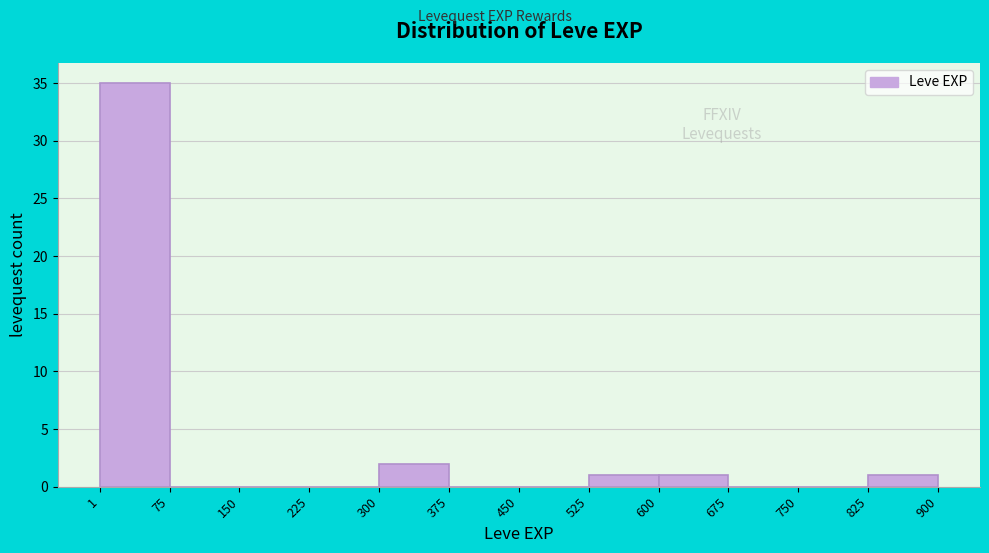

What is the height of the bar covering 1 to 75 on the x-axis? The values are not printed on the chart, so give them approximately, as read against the axis.

35